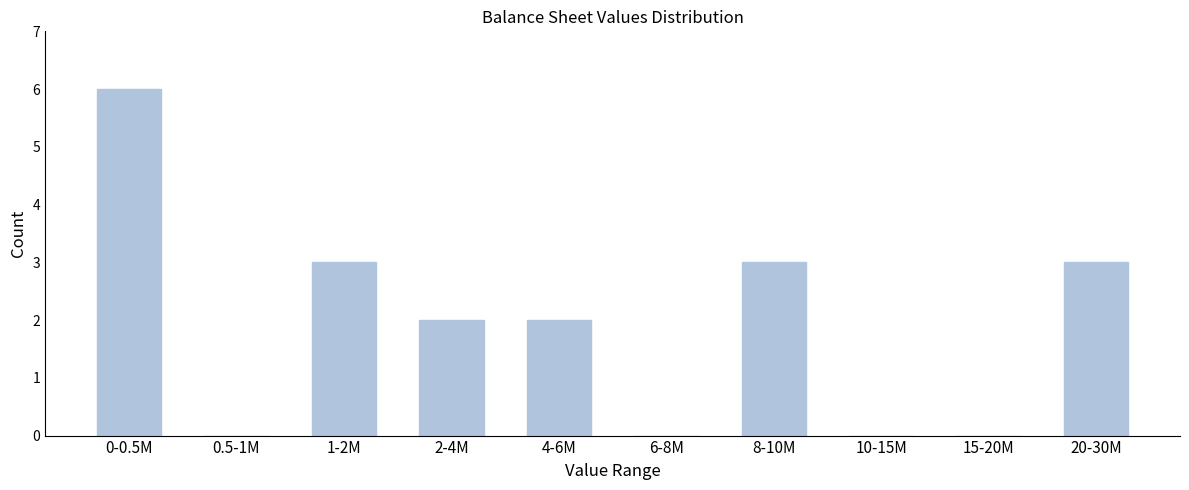

Reading left to right, list all the values displayed in this chart.

0-0.5M=6	0.5-1M=0	1-2M=3	2-4M=2	4-6M=2	6-8M=0	8-10M=3	10-15M=0	15-20M=0	20-30M=3